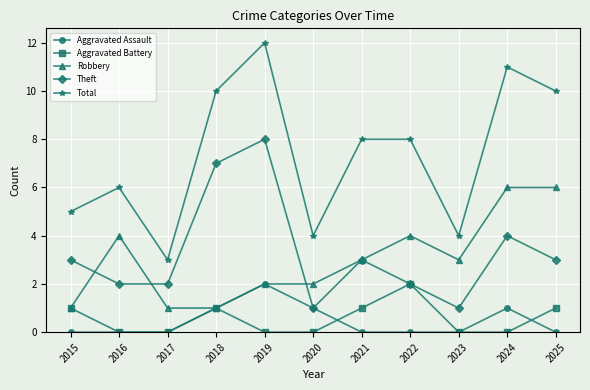

What is the value of the Total point at the 9th from the left?

4